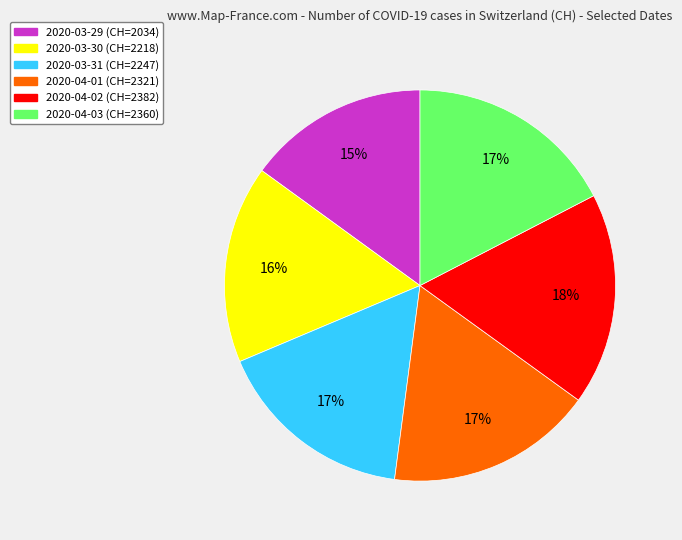

What percentage is the 2020-04-01 slice, to the nearest percent?

17%